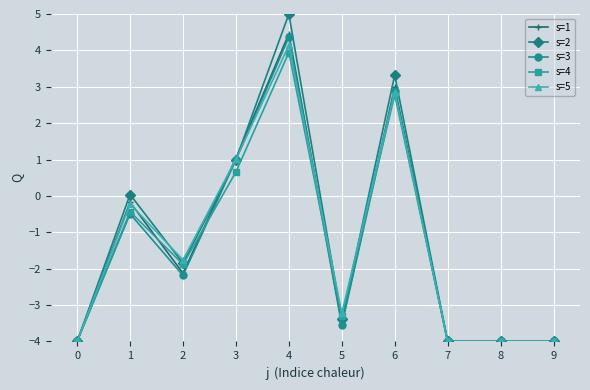

What is the difference between the s=1 values at 6 and 7?

7.0